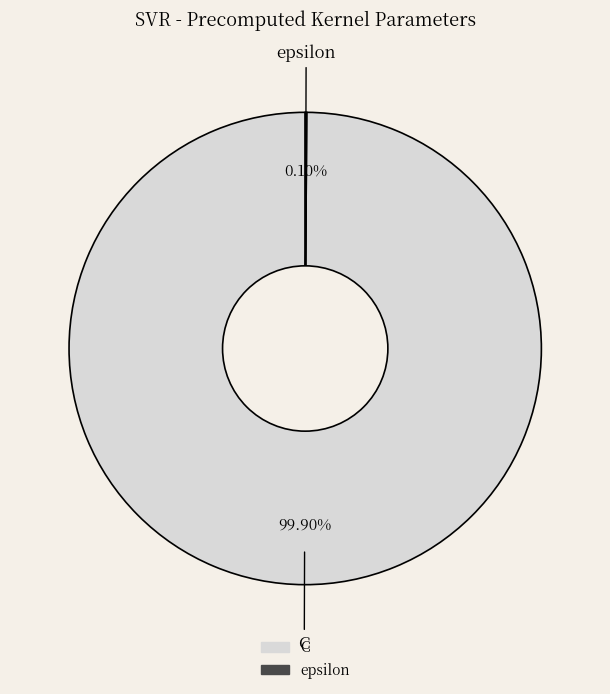

Which slice is the largest?

C